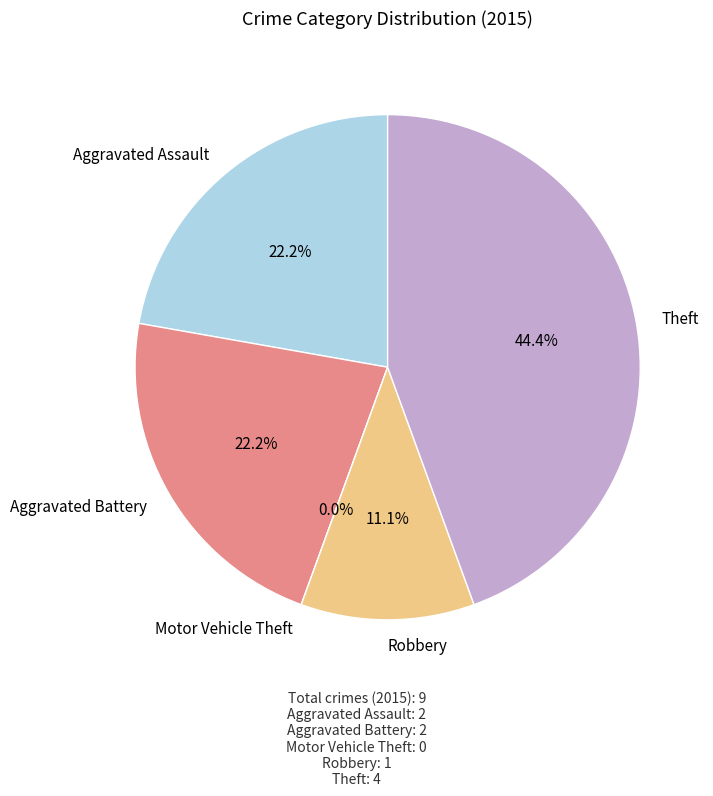

Which slice is the largest?

Theft